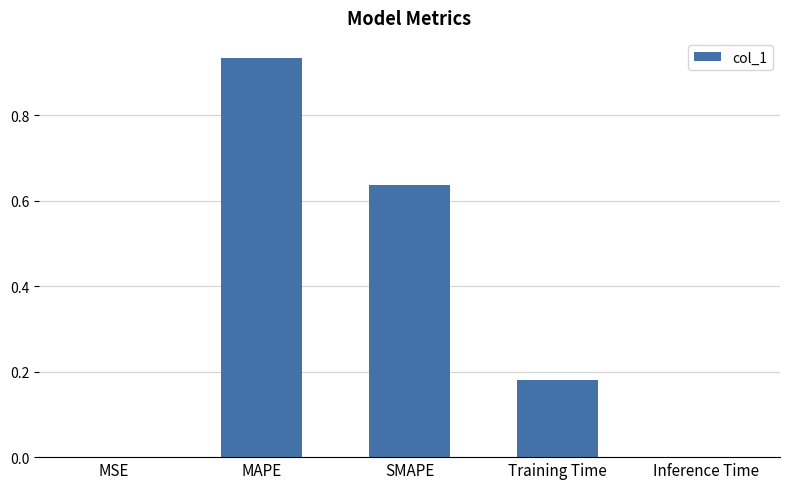

Is it true that the value at Inference Time is 0.0?

True